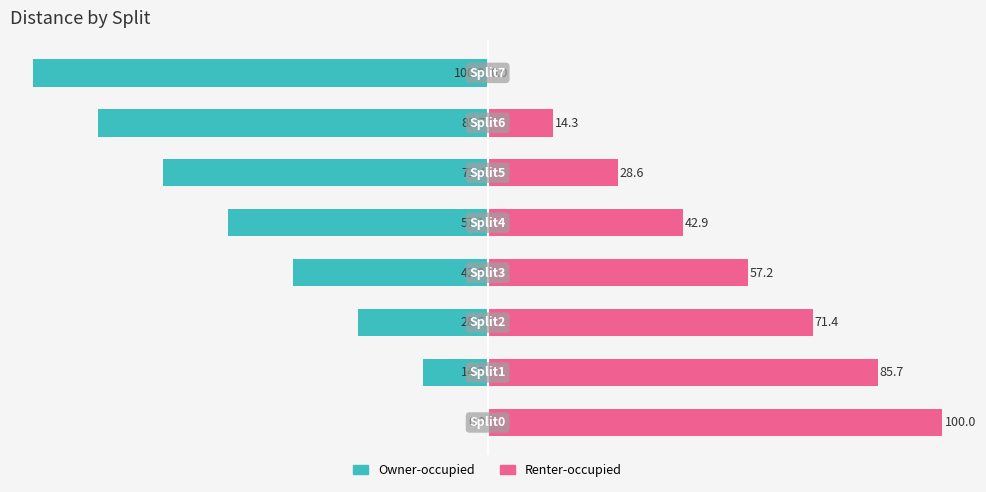

How many values in the Renter-occupied series exceed 57?

4